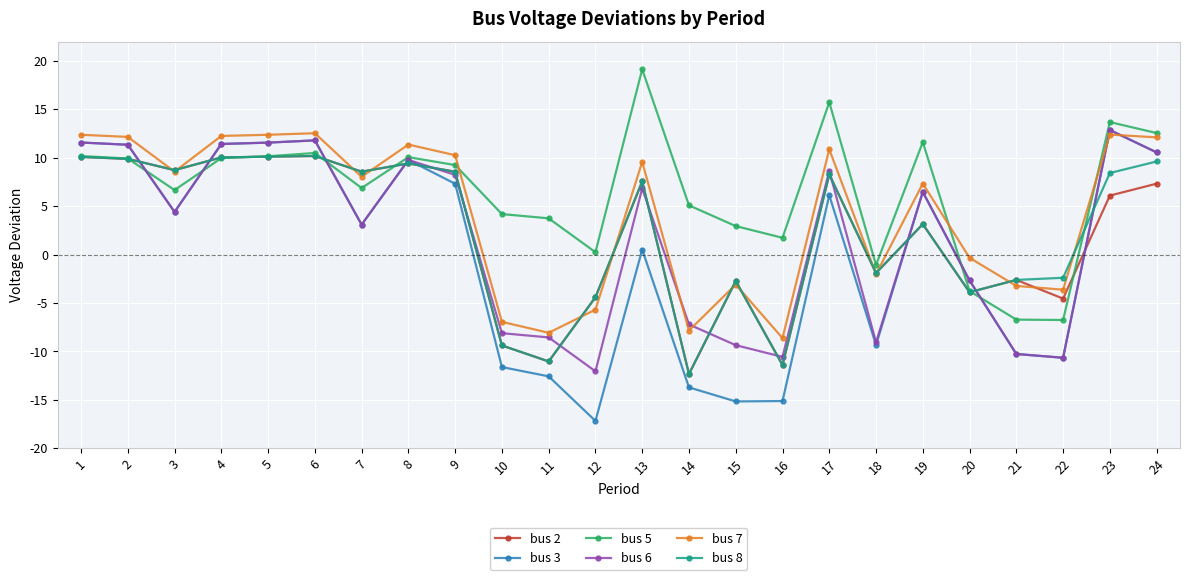

Which category has the lowest value across all series?

12